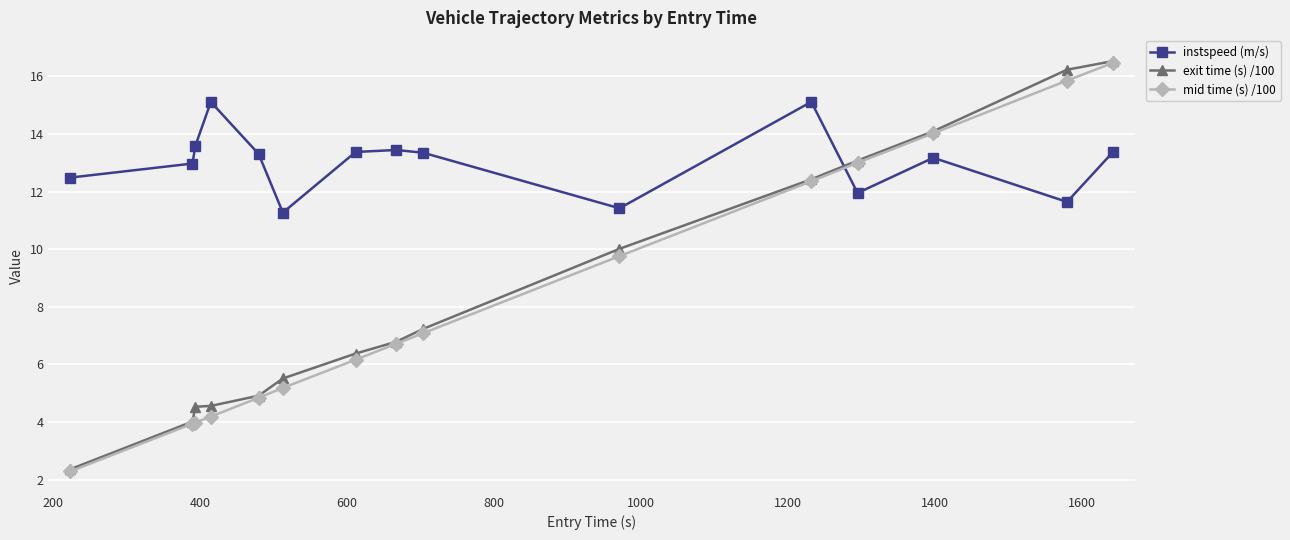

True or false: exit time (s) /100 and instspeed (m/s) intersect in this chart.

True